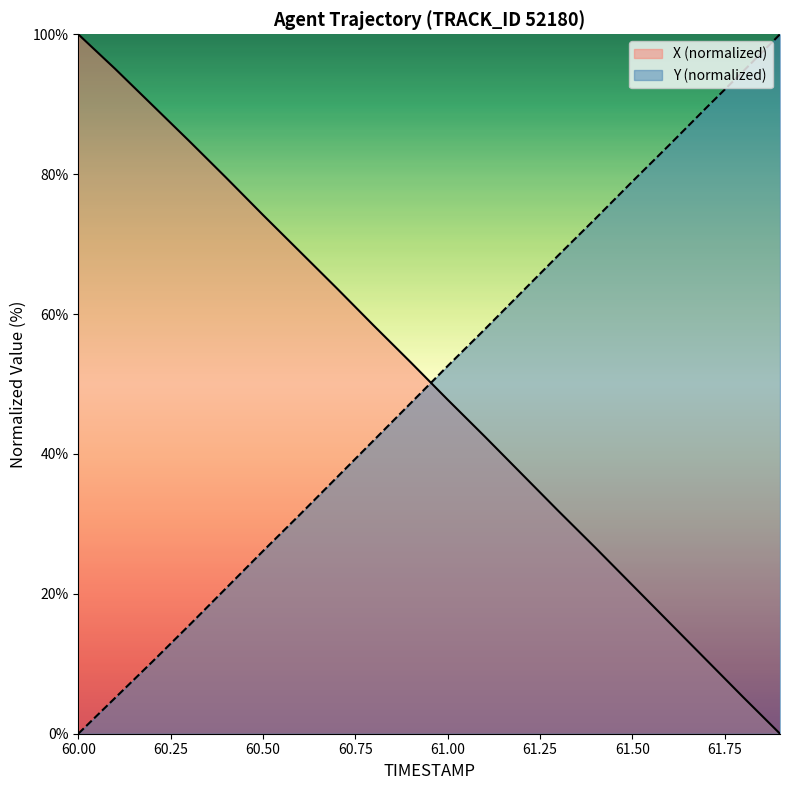

After their last crossing, which series has the higher values: X or Y?

Y